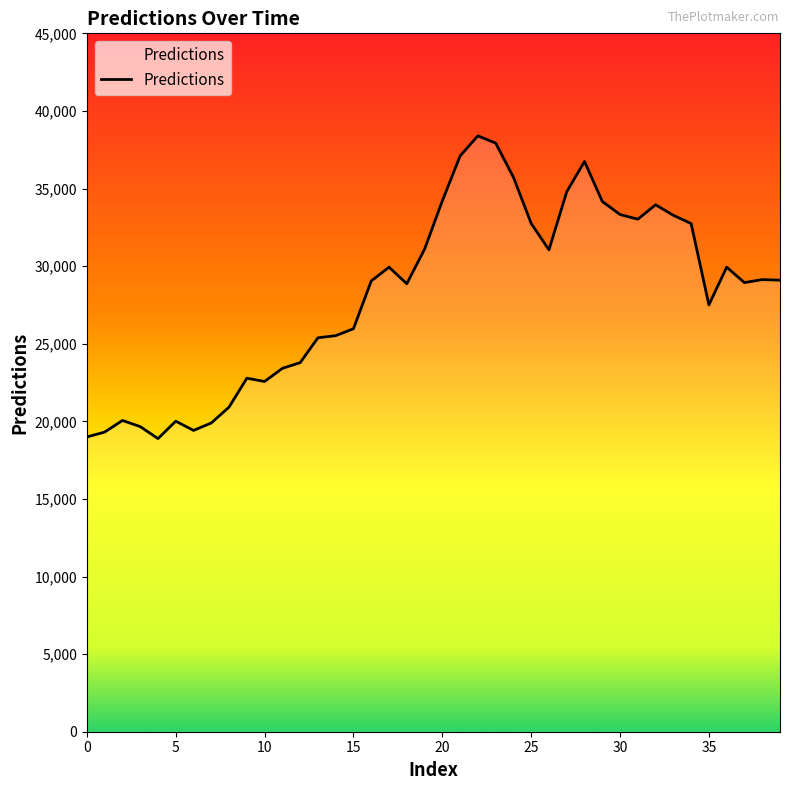

At which label is the value closest to 28641?

18